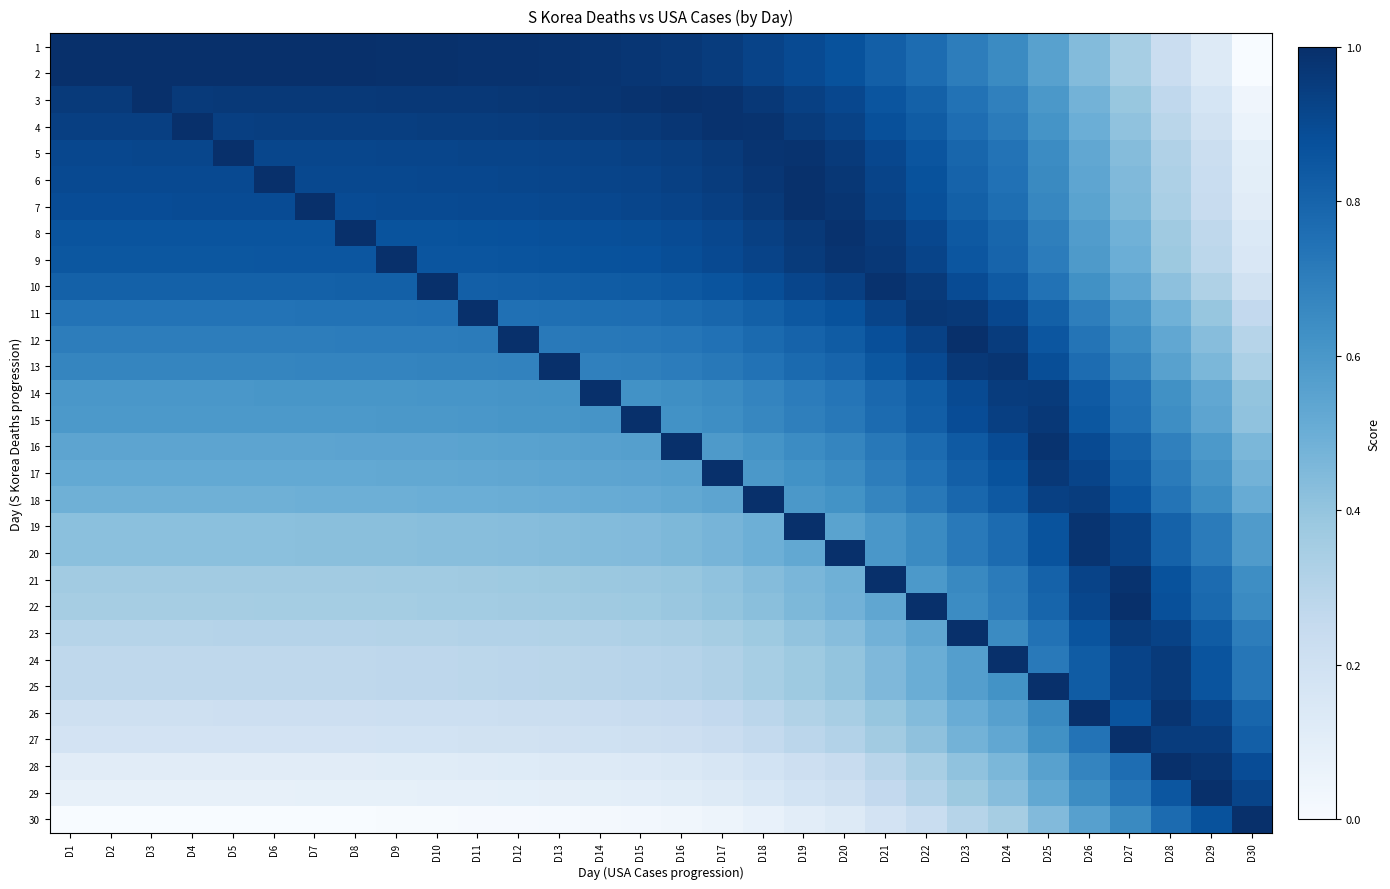

Reading left to right, extract all data points from this chart.

1: D1=1.0	D2=1.0	D3=1.0	D4=1.0	D5=1.0	D6=1.0	D7=1.0	D8=1.0	D9=1.0	D10=1.0	D11=1.0	D12=1.0	D13=1.0	D14=1.0	D15=1.0	D16=1.0	D17=1.0	D18=0.9	D19=0.9	D20=0.9	D21=0.8	D22=0.8	D23=0.7	D24=0.6	D25=0.6	D26=0.4	D27=0.3	D28=0.2	D29=0.1	D30=0.0
2: D1=1.0	D2=1.0	D3=1.0	D4=1.0	D5=1.0	D6=1.0	D7=1.0	D8=1.0	D9=1.0	D10=1.0	D11=1.0	D12=1.0	D13=1.0	D14=1.0	D15=1.0	D16=1.0	D17=1.0	D18=0.9	D19=0.9	D20=0.9	D21=0.8	D22=0.8	D23=0.7	D24=0.6	D25=0.6	D26=0.4	D27=0.3	D28=0.2	D29=0.1	D30=0.0
3: D1=1.0	D2=1.0	D3=1.0	D4=1.0	D5=1.0	D6=1.0	D7=1.0	D8=1.0	D9=1.0	D10=1.0	D11=1.0	D12=1.0	D13=1.0	D14=1.0	D15=1.0	D16=1.0	D17=1.0	D18=1.0	D19=0.9	D20=0.9	D21=0.9	D22=0.8	D23=0.7	D24=0.7	D25=0.6	D26=0.5	D27=0.4	D28=0.3	D29=0.2	D30=0.0
4: D1=0.9	D2=0.9	D3=0.9	D4=1.0	D5=0.9	D6=0.9	D7=0.9	D8=0.9	D9=0.9	D10=0.9	D11=0.9	D12=1.0	D13=1.0	D14=1.0	D15=1.0	D16=1.0	D17=1.0	D18=1.0	D19=1.0	D20=0.9	D21=0.9	D22=0.8	D23=0.8	D24=0.7	D25=0.6	D26=0.5	D27=0.4	D28=0.3	D29=0.2	D30=0.1
5: D1=0.9	D2=0.9	D3=0.9	D4=0.9	D5=1.0	D6=0.9	D7=0.9	D8=0.9	D9=0.9	D10=0.9	D11=0.9	D12=0.9	D13=0.9	D14=0.9	D15=0.9	D16=0.9	D17=1.0	D18=1.0	D19=1.0	D20=1.0	D21=0.9	D22=0.9	D23=0.8	D24=0.7	D25=0.6	D26=0.5	D27=0.4	D28=0.3	D29=0.2	D30=0.1
6: D1=0.9	D2=0.9	D3=0.9	D4=0.9	D5=0.9	D6=1.0	D7=0.9	D8=0.9	D9=0.9	D10=0.9	D11=0.9	D12=0.9	D13=0.9	D14=0.9	D15=0.9	D16=0.9	D17=0.9	D18=1.0	D19=1.0	D20=1.0	D21=0.9	D22=0.9	D23=0.8	D24=0.7	D25=0.7	D26=0.5	D27=0.4	D28=0.3	D29=0.2	D30=0.1
7: D1=0.9	D2=0.9	D3=0.9	D4=0.9	D5=0.9	D6=0.9	D7=1.0	D8=0.9	D9=0.9	D10=0.9	D11=0.9	D12=0.9	D13=0.9	D14=0.9	D15=0.9	D16=0.9	D17=0.9	D18=1.0	D19=1.0	D20=1.0	D21=0.9	D22=0.9	D23=0.8	D24=0.8	D25=0.7	D26=0.5	D27=0.5	D28=0.3	D29=0.2	D30=0.1
8: D1=0.9	D2=0.9	D3=0.9	D4=0.9	D5=0.9	D6=0.9	D7=0.9	D8=1.0	D9=0.9	D10=0.9	D11=0.9	D12=0.9	D13=0.9	D14=0.9	D15=0.9	D16=0.9	D17=0.9	D18=0.9	D19=1.0	D20=1.0	D21=1.0	D22=0.9	D23=0.8	D24=0.8	D25=0.7	D26=0.6	D27=0.5	D28=0.4	D29=0.3	D30=0.1
9: D1=0.9	D2=0.9	D3=0.9	D4=0.9	D5=0.9	D6=0.9	D7=0.9	D8=0.9	D9=1.0	D10=0.9	D11=0.9	D12=0.9	D13=0.9	D14=0.9	D15=0.9	D16=0.9	D17=0.9	D18=0.9	D19=1.0	D20=1.0	D21=1.0	D22=0.9	D23=0.9	D24=0.8	D25=0.7	D26=0.6	D27=0.5	D28=0.4	D29=0.3	D30=0.1
10: D1=0.8	D2=0.8	D3=0.8	D4=0.8	D5=0.8	D6=0.8	D7=0.8	D8=0.8	D9=0.8	D10=1.0	D11=0.8	D12=0.8	D13=0.8	D14=0.8	D15=0.8	D16=0.8	D17=0.9	D18=0.9	D19=0.9	D20=0.9	D21=1.0	D22=1.0	D23=0.9	D24=0.8	D25=0.7	D26=0.6	D27=0.5	D28=0.4	D29=0.3	D30=0.2
11: D1=0.7	D2=0.7	D3=0.7	D4=0.7	D5=0.7	D6=0.7	D7=0.7	D8=0.7	D9=0.7	D10=0.7	D11=1.0	D12=0.8	D13=0.8	D14=0.8	D15=0.8	D16=0.8	D17=0.8	D18=0.8	D19=0.8	D20=0.9	D21=0.9	D22=1.0	D23=1.0	D24=0.9	D25=0.8	D26=0.7	D27=0.6	D28=0.5	D29=0.4	D30=0.3
12: D1=0.7	D2=0.7	D3=0.7	D4=0.7	D5=0.7	D6=0.7	D7=0.7	D8=0.7	D9=0.7	D10=0.7	D11=0.7	D12=1.0	D13=0.7	D14=0.7	D15=0.7	D16=0.7	D17=0.7	D18=0.8	D19=0.8	D20=0.8	D21=0.9	D22=0.9	D23=1.0	D24=0.9	D25=0.9	D26=0.7	D27=0.6	D28=0.5	D29=0.4	D30=0.3
13: D1=0.7	D2=0.7	D3=0.7	D4=0.7	D5=0.7	D6=0.7	D7=0.7	D8=0.7	D9=0.7	D10=0.7	D11=0.7	D12=0.7	D13=1.0	D14=0.7	D15=0.7	D16=0.7	D17=0.7	D18=0.7	D19=0.8	D20=0.8	D21=0.9	D22=0.9	D23=1.0	D24=1.0	D25=0.9	D26=0.8	D27=0.7	D28=0.6	D29=0.5	D30=0.3
14: D1=0.6	D2=0.6	D3=0.6	D4=0.6	D5=0.6	D6=0.6	D7=0.6	D8=0.6	D9=0.6	D10=0.6	D11=0.6	D12=0.6	D13=0.6	D14=1.0	D15=0.6	D16=0.6	D17=0.6	D18=0.7	D19=0.7	D20=0.7	D21=0.8	D22=0.8	D23=0.9	D24=1.0	D25=1.0	D26=0.8	D27=0.7	D28=0.6	D29=0.5	D30=0.4
15: D1=0.6	D2=0.6	D3=0.6	D4=0.6	D5=0.6	D6=0.6	D7=0.6	D8=0.6	D9=0.6	D10=0.6	D11=0.6	D12=0.6	D13=0.6	D14=0.6	D15=1.0	D16=0.6	D17=0.6	D18=0.7	D19=0.7	D20=0.7	D21=0.8	D22=0.8	D23=0.9	D24=0.9	D25=1.0	D26=0.8	D27=0.8	D28=0.6	D29=0.5	D30=0.4
16: D1=0.5	D2=0.5	D3=0.5	D4=0.5	D5=0.5	D6=0.5	D7=0.5	D8=0.5	D9=0.5	D10=0.5	D11=0.5	D12=0.6	D13=0.6	D14=0.6	D15=0.6	D16=1.0	D17=0.6	D18=0.6	D19=0.6	D20=0.7	D21=0.7	D22=0.8	D23=0.8	D24=0.9	D25=1.0	D26=0.9	D27=0.8	D28=0.7	D29=0.6	D30=0.5
17: D1=0.5	D2=0.5	D3=0.5	D4=0.5	D5=0.5	D6=0.5	D7=0.5	D8=0.5	D9=0.5	D10=0.5	D11=0.5	D12=0.5	D13=0.5	D14=0.5	D15=0.5	D16=0.6	D17=1.0	D18=0.6	D19=0.6	D20=0.7	D21=0.7	D22=0.8	D23=0.8	D24=0.9	D25=1.0	D26=0.9	D27=0.8	D28=0.7	D29=0.6	D30=0.5
18: D1=0.5	D2=0.5	D3=0.5	D4=0.5	D5=0.5	D6=0.5	D7=0.5	D8=0.5	D9=0.5	D10=0.5	D11=0.5	D12=0.5	D13=0.5	D14=0.5	D15=0.5	D16=0.5	D17=0.5	D18=1.0	D19=0.6	D20=0.6	D21=0.7	D22=0.7	D23=0.8	D24=0.8	D25=0.9	D26=0.9	D27=0.9	D28=0.7	D29=0.6	D30=0.5
19: D1=0.4	D2=0.4	D3=0.4	D4=0.4	D5=0.4	D6=0.4	D7=0.4	D8=0.4	D9=0.4	D10=0.4	D11=0.4	D12=0.4	D13=0.4	D14=0.4	D15=0.4	D16=0.5	D17=0.5	D18=0.5	D19=1.0	D20=0.6	D21=0.6	D22=0.7	D23=0.7	D24=0.8	D25=0.9	D26=1.0	D27=0.9	D28=0.8	D29=0.7	D30=0.6
20: D1=0.4	D2=0.4	D3=0.4	D4=0.4	D5=0.4	D6=0.4	D7=0.4	D8=0.4	D9=0.4	D10=0.4	D11=0.4	D12=0.4	D13=0.4	D14=0.4	D15=0.4	D16=0.5	D17=0.5	D18=0.5	D19=0.5	D20=1.0	D21=0.6	D22=0.7	D23=0.7	D24=0.8	D25=0.9	D26=1.0	D27=0.9	D28=0.8	D29=0.7	D30=0.6
21: D1=0.4	D2=0.4	D3=0.4	D4=0.4	D5=0.4	D6=0.4	D7=0.4	D8=0.4	D9=0.4	D10=0.4	D11=0.4	D12=0.4	D13=0.4	D14=0.4	D15=0.4	D16=0.4	D17=0.4	D18=0.4	D19=0.5	D20=0.5	D21=1.0	D22=0.6	D23=0.7	D24=0.7	D25=0.8	D26=0.9	D27=1.0	D28=0.9	D29=0.8	D30=0.6
22: D1=0.4	D2=0.4	D3=0.4	D4=0.4	D5=0.4	D6=0.4	D7=0.4	D8=0.4	D9=0.4	D10=0.4	D11=0.4	D12=0.4	D13=0.4	D14=0.4	D15=0.4	D16=0.4	D17=0.4	D18=0.4	D19=0.5	D20=0.5	D21=0.5	D22=1.0	D23=0.6	D24=0.7	D25=0.8	D26=0.9	D27=1.0	D28=0.9	D29=0.8	D30=0.6
23: D1=0.3	D2=0.3	D3=0.3	D4=0.3	D5=0.3	D6=0.3	D7=0.3	D8=0.3	D9=0.3	D10=0.3	D11=0.3	D12=0.3	D13=0.3	D14=0.3	D15=0.3	D16=0.3	D17=0.3	D18=0.4	D19=0.4	D20=0.4	D21=0.5	D22=0.5	D23=1.0	D24=0.7	D25=0.7	D26=0.9	D27=1.0	D28=0.9	D29=0.8	D30=0.7
24: D1=0.3	D2=0.3	D3=0.3	D4=0.3	D5=0.3	D6=0.3	D7=0.3	D8=0.3	D9=0.3	D10=0.3	D11=0.3	D12=0.3	D13=0.3	D14=0.3	D15=0.3	D16=0.3	D17=0.3	D18=0.3	D19=0.4	D20=0.4	D21=0.5	D22=0.5	D23=0.6	D24=1.0	D25=0.7	D26=0.8	D27=0.9	D28=1.0	D29=0.9	D30=0.7
25: D1=0.3	D2=0.3	D3=0.3	D4=0.3	D5=0.3	D6=0.3	D7=0.3	D8=0.3	D9=0.3	D10=0.3	D11=0.3	D12=0.3	D13=0.3	D14=0.3	D15=0.3	D16=0.3	D17=0.3	D18=0.3	D19=0.4	D20=0.4	D21=0.5	D22=0.5	D23=0.6	D24=0.6	D25=1.0	D26=0.8	D27=0.9	D28=1.0	D29=0.9	D30=0.7
26: D1=0.2	D2=0.2	D3=0.2	D4=0.2	D5=0.2	D6=0.2	D7=0.2	D8=0.2	D9=0.2	D10=0.2	D11=0.2	D12=0.2	D13=0.2	D14=0.2	D15=0.2	D16=0.2	D17=0.3	D18=0.3	D19=0.3	D20=0.3	D21=0.4	D22=0.4	D23=0.5	D24=0.6	D25=0.7	D26=1.0	D27=0.9	D28=1.0	D29=0.9	D30=0.8
27: D1=0.2	D2=0.2	D3=0.2	D4=0.2	D5=0.2	D6=0.2	D7=0.2	D8=0.2	D9=0.2	D10=0.2	D11=0.2	D12=0.2	D13=0.2	D14=0.2	D15=0.2	D16=0.2	D17=0.2	D18=0.3	D19=0.3	D20=0.3	D21=0.4	D22=0.4	D23=0.5	D24=0.5	D25=0.6	D26=0.7	D27=1.0	D28=1.0	D29=1.0	D30=0.8
28: D1=0.1	D2=0.1	D3=0.1	D4=0.1	D5=0.1	D6=0.1	D7=0.1	D8=0.1	D9=0.1	D10=0.1	D11=0.1	D12=0.1	D13=0.1	D14=0.1	D15=0.1	D16=0.1	D17=0.2	D18=0.2	D19=0.2	D20=0.2	D21=0.3	D22=0.3	D23=0.4	D24=0.5	D25=0.6	D26=0.7	D27=0.8	D28=1.0	D29=1.0	D30=0.9
29: D1=0.1	D2=0.1	D3=0.1	D4=0.1	D5=0.1	D6=0.1	D7=0.1	D8=0.1	D9=0.1	D10=0.1	D11=0.1	D12=0.1	D13=0.1	D14=0.1	D15=0.1	D16=0.1	D17=0.1	D18=0.2	D19=0.2	D20=0.2	D21=0.3	D22=0.3	D23=0.4	D24=0.4	D25=0.5	D26=0.6	D27=0.7	D28=0.9	D29=1.0	D30=0.9
30: D1=0.0	D2=0.0	D3=0.0	D4=0.0	D5=0.0	D6=0.0	D7=0.0	D8=0.0	D9=0.0	D10=0.0	D11=0.0	D12=0.0	D13=0.0	D14=0.0	D15=0.0	D16=0.0	D17=0.0	D18=0.1	D19=0.1	D20=0.1	D21=0.2	D22=0.2	D23=0.3	D24=0.4	D25=0.4	D26=0.6	D27=0.7	D28=0.8	D29=0.9	D30=1.0